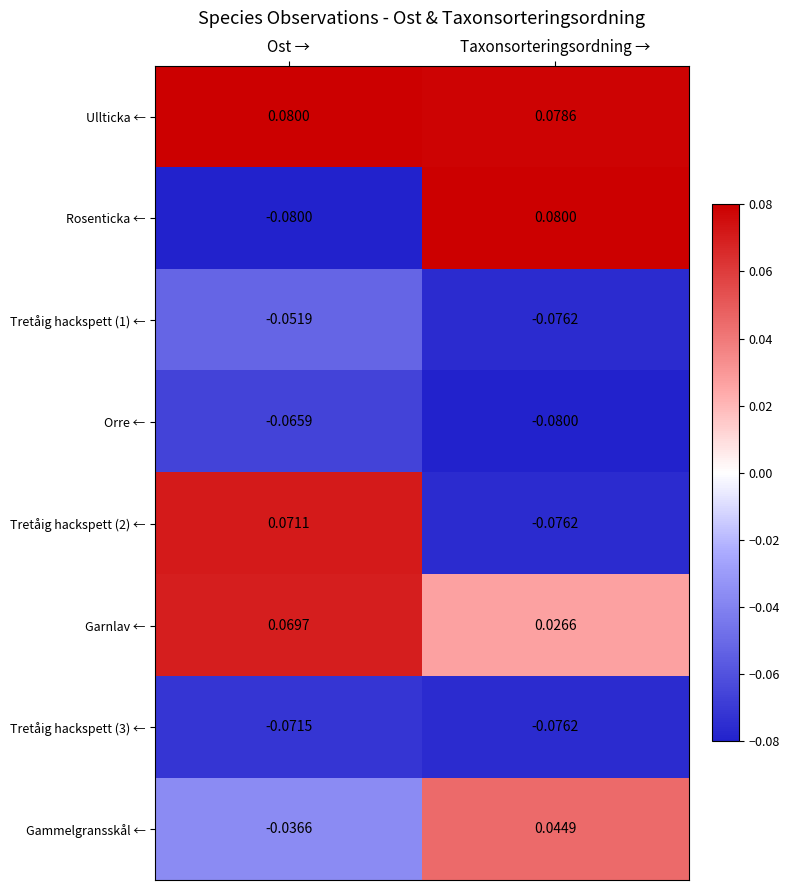

Which series has the largest total across all categories?

Ullticka ←